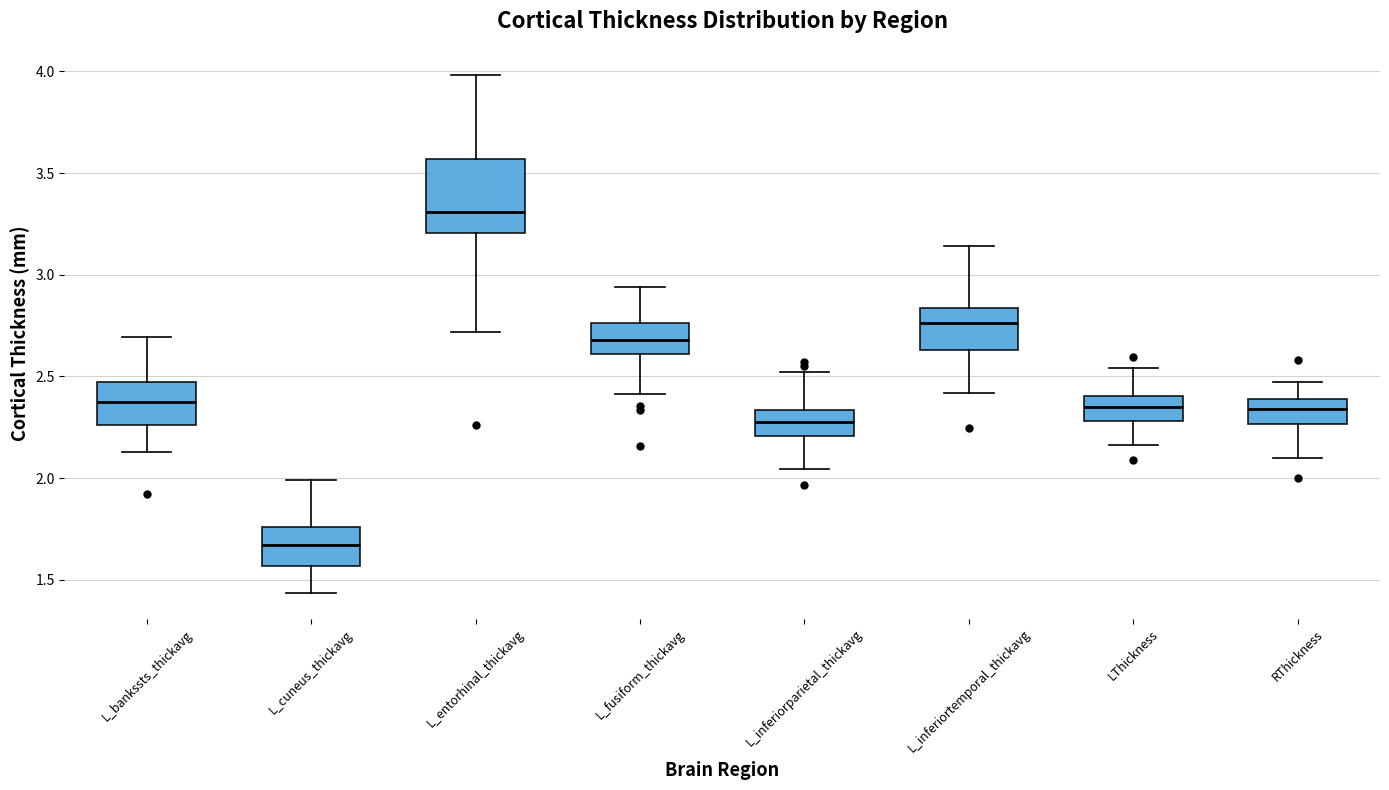

Reading left to right, read every box against the y-axis: the position of its median line, the range the box covers, and the ends of its whiskers. The values are not printed on the chart, so give them approximately, as read against the axis.

L_bankssts_thickavg: median 2.35, box 2.25 to 2.45, whiskers 2.15 to 2.70
L_cuneus_thickavg: median 1.65, box 1.55 to 1.75, whiskers 1.45 to 2.00
L_entorhinal_thickavg: median 3.30, box 3.20 to 3.55, whiskers 2.70 to 4.00
L_fusiform_thickavg: median 2.70, box 2.60 to 2.75, whiskers 2.40 to 2.95
L_inferiorparietal_thickavg: median 2.30, box 2.20 to 2.35, whiskers 2.05 to 2.50
L_inferiortemporal_thickavg: median 2.75, box 2.65 to 2.85, whiskers 2.40 to 3.15
LThickness: median 2.35, box 2.30 to 2.40, whiskers 2.15 to 2.55
RThickness: median 2.35, box 2.25 to 2.40, whiskers 2.10 to 2.45